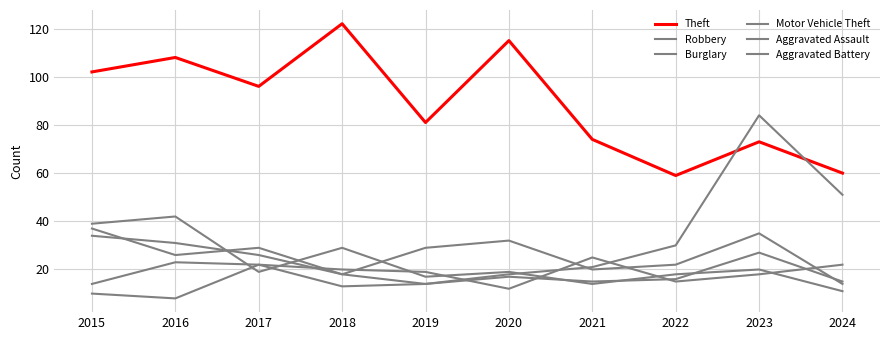

Which has a higher value, 2018 or 2015?

2018